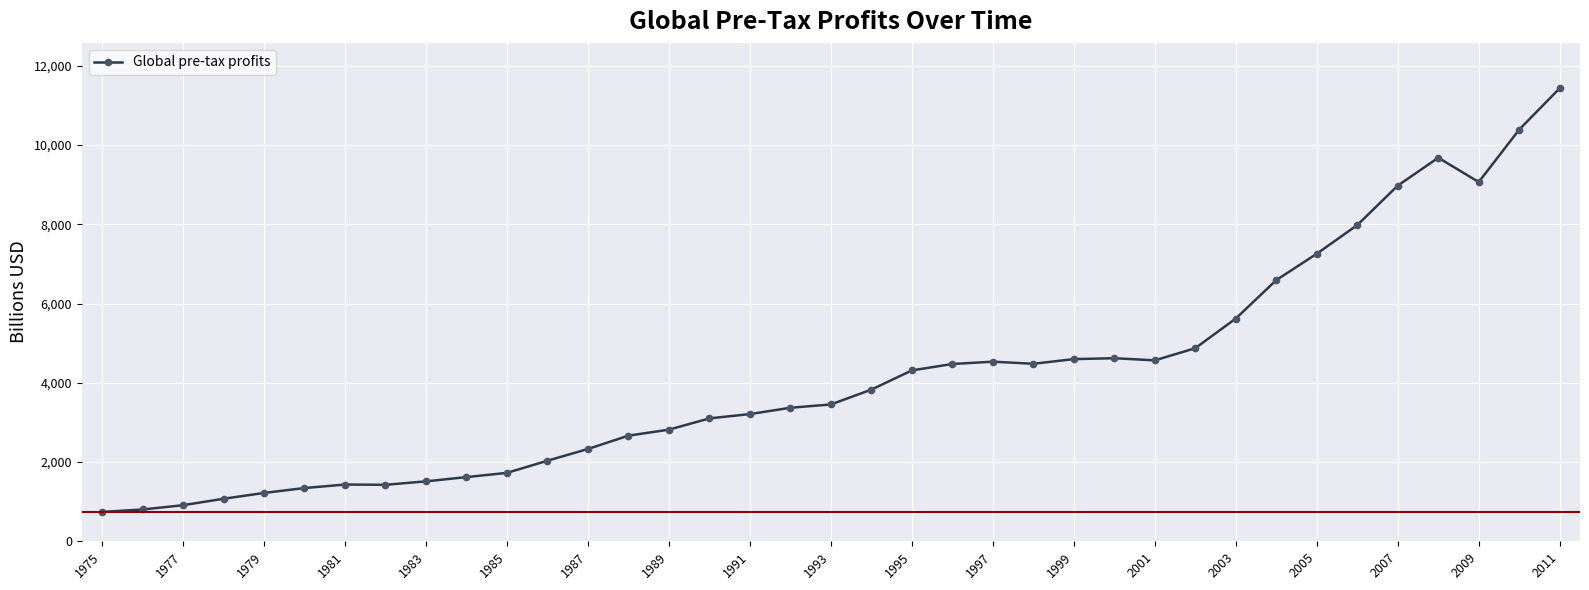

What is the greatest value displayed?

11437.0